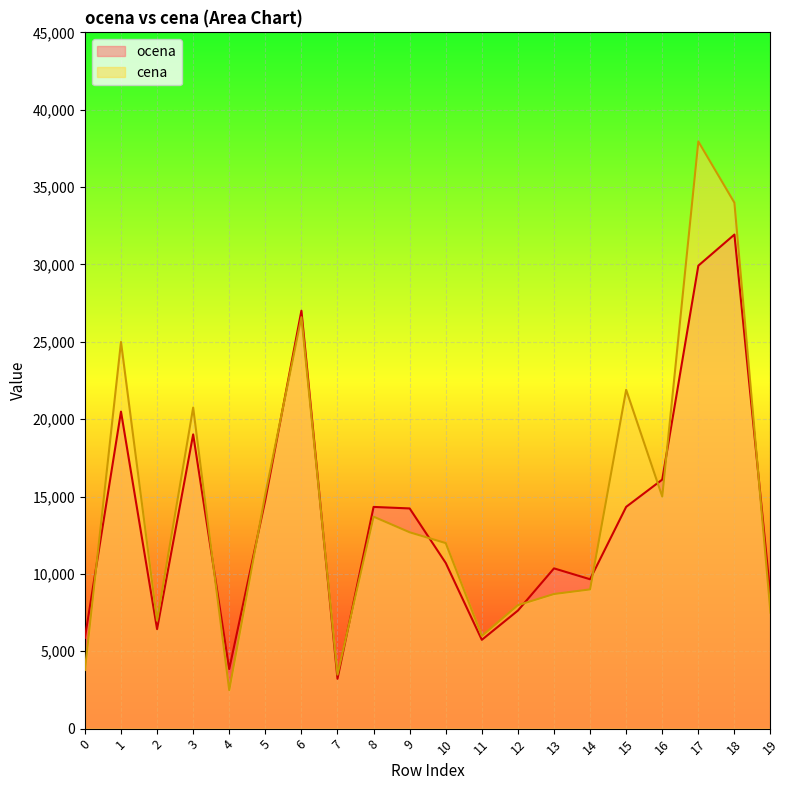

What is the spread (max minus min) of values at 3?

1735.0